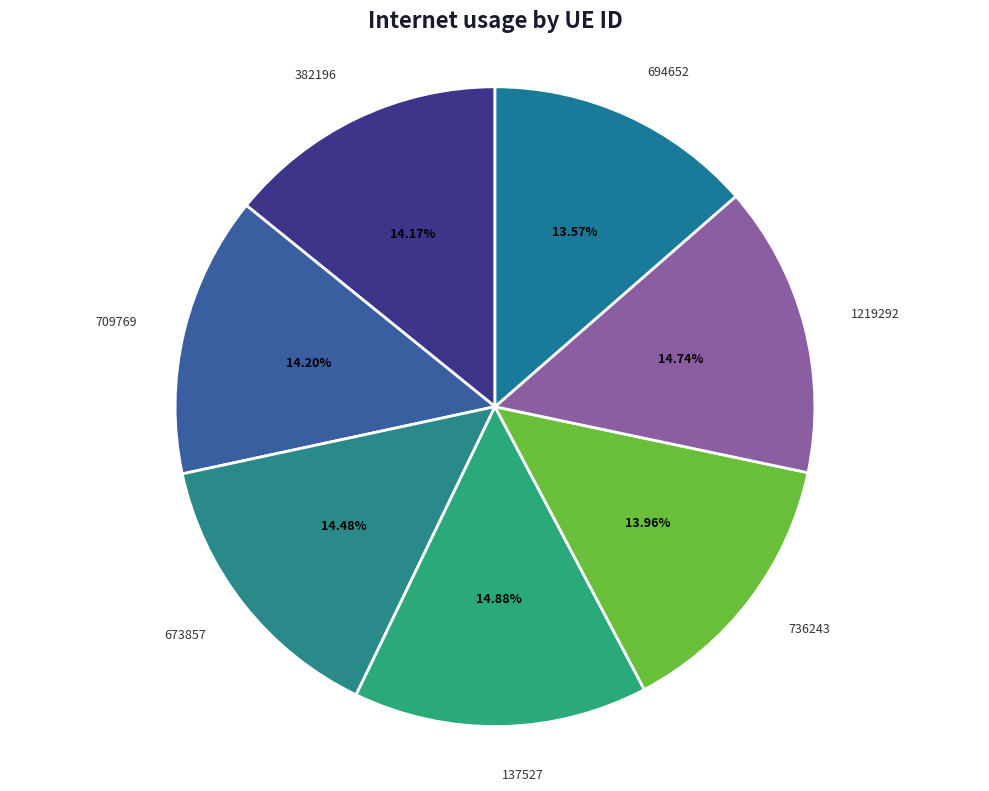

Count the number of slices in the pie.

7